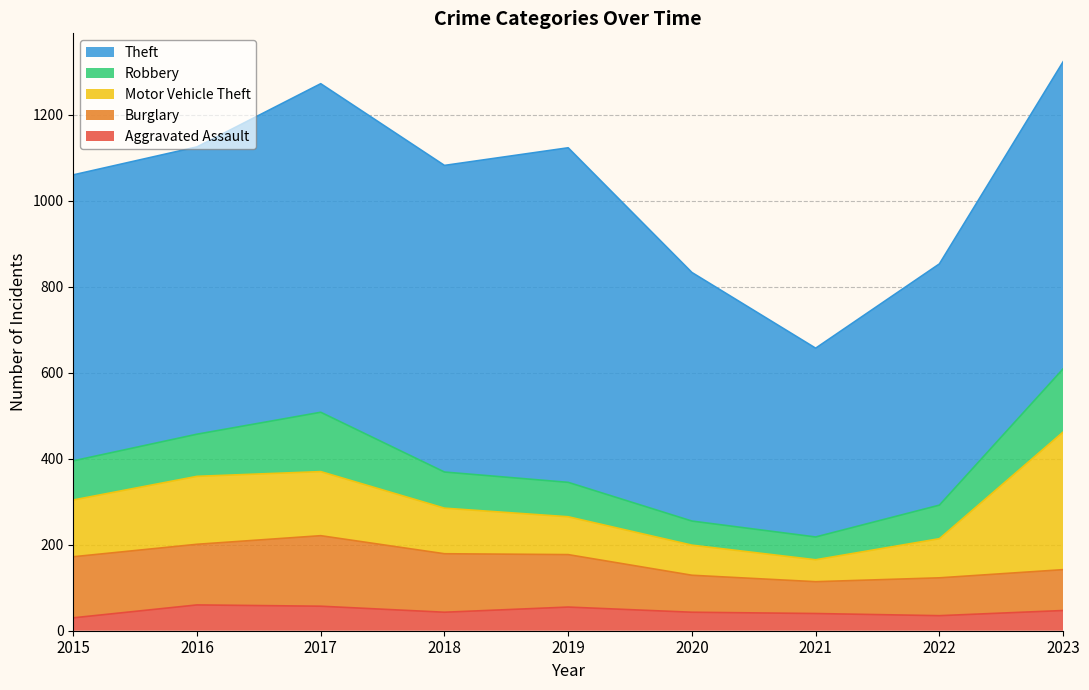

List the series in order of their peak value, lowest first.

Aggravated Assault, Robbery, Burglary, Motor Vehicle Theft, Theft